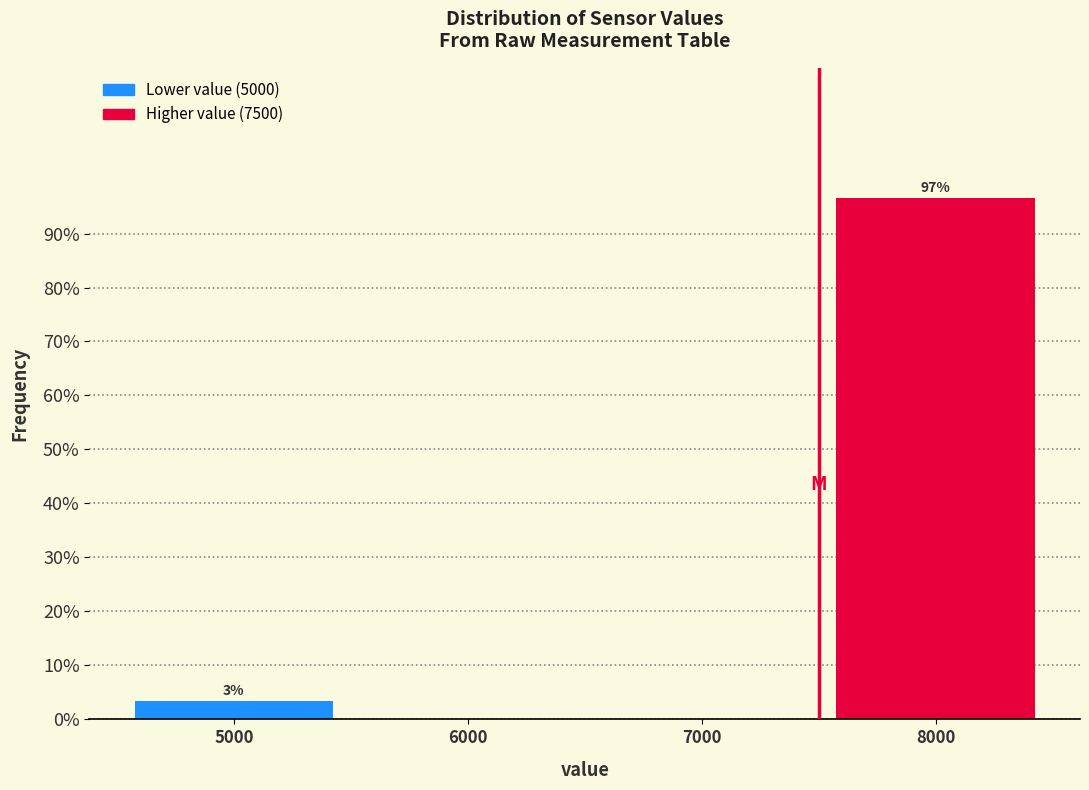

Over which range of the x-axis is the bar tallest?

7500 to 8500